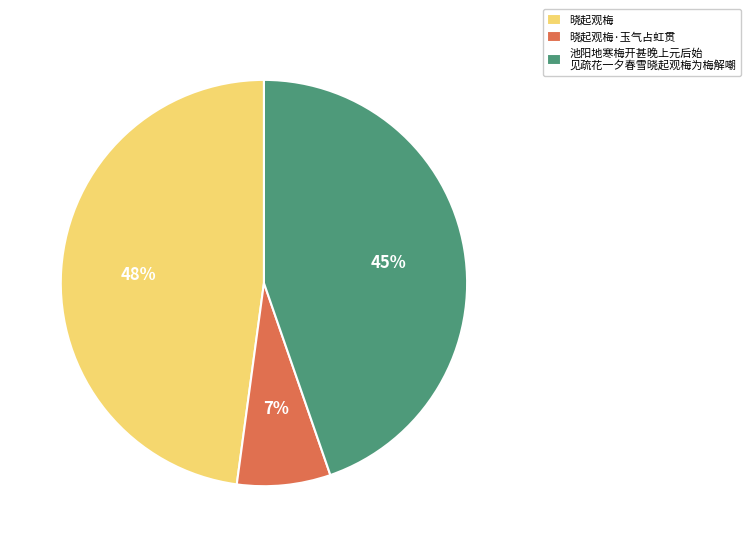

What percentage is the 晓起观梅 slice, to the nearest percent?

48%